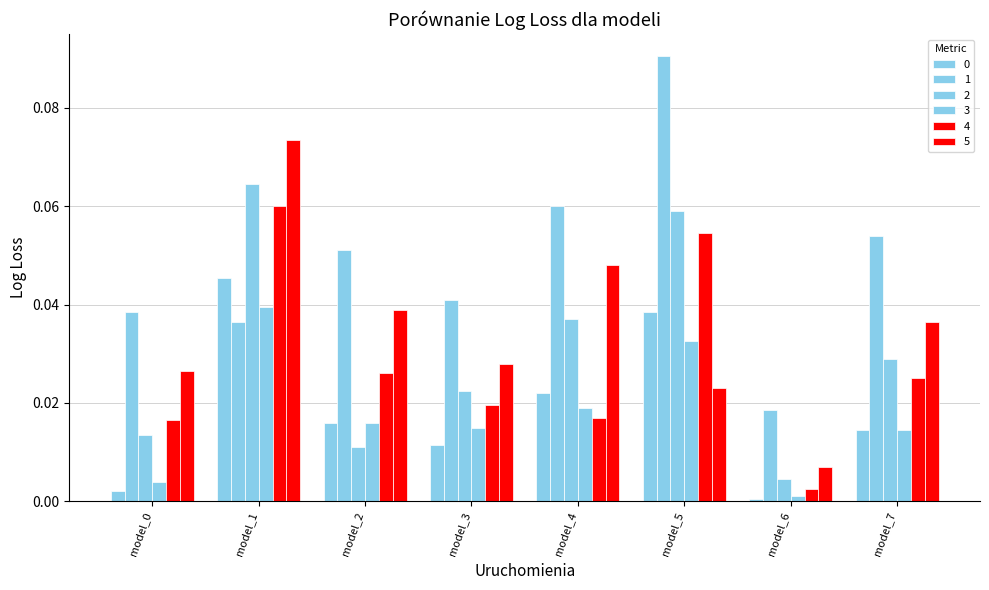

Reading left to right, extract all data points from this chart.

0: 0.0	0.0	0.0	0.0	0.0	0.0	0.0	0.0
1: 0.0	0.0	0.1	0.0	0.1	0.1	0.0	0.1
2: 0.0	0.1	0.0	0.0	0.0	0.1	0.0	0.0
3: 0.0	0.0	0.0	0.0	0.0	0.0	0.0	0.0
4: 0.0	0.1	0.0	0.0	0.0	0.1	0.0	0.0
5: 0.0	0.1	0.0	0.0	0.0	0.0	0.0	0.0